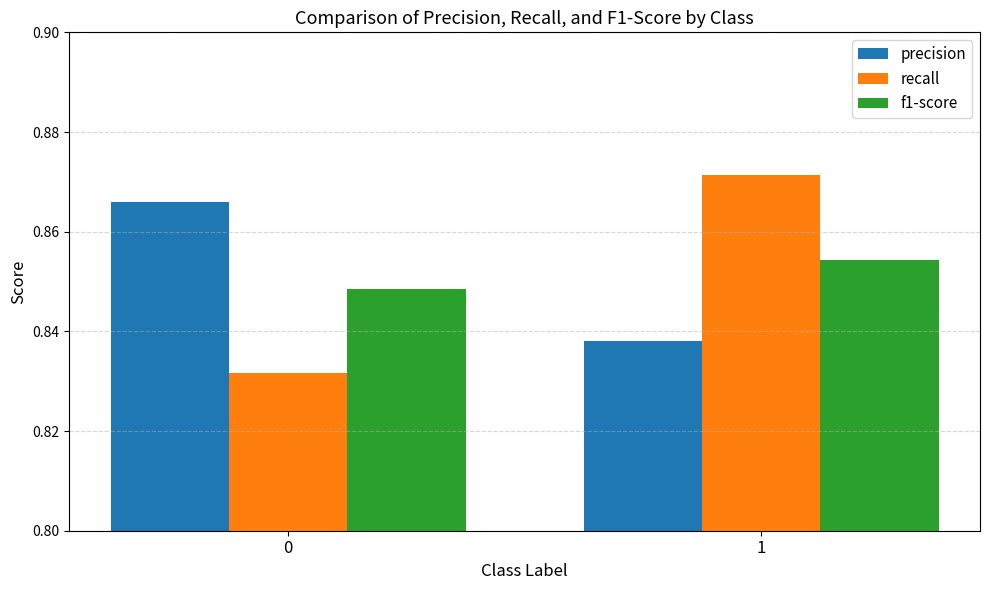

How many bars are there in each group?

3